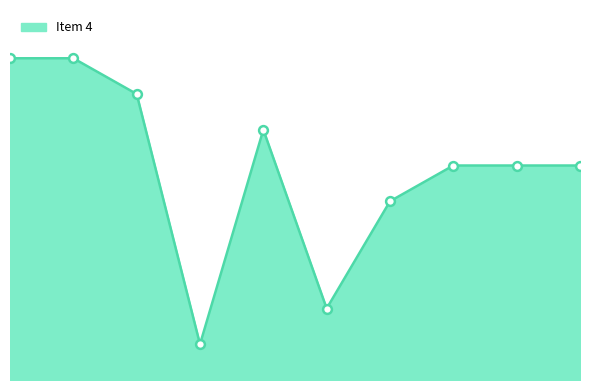

What is the ratio of the value at 4 to the value at 10?

0.2